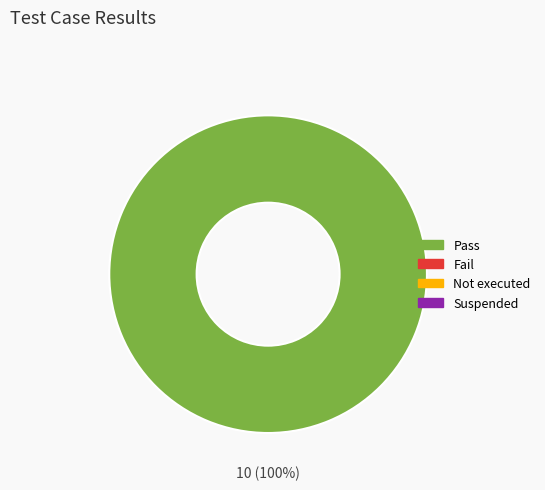

Is there a majority slice in this chart?

Yes